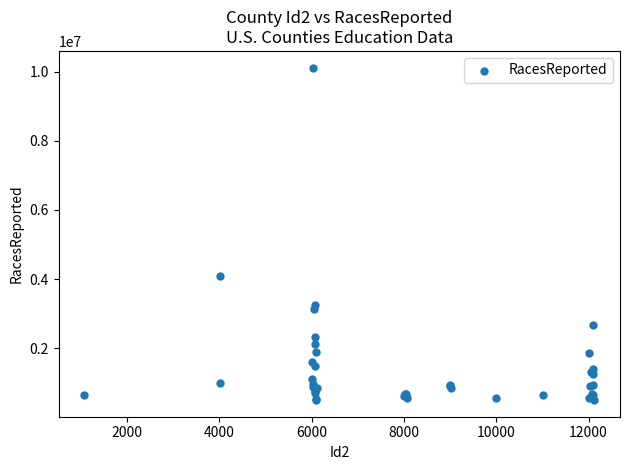

What Y value in the scatter plot is closest to 5308498?

4087191